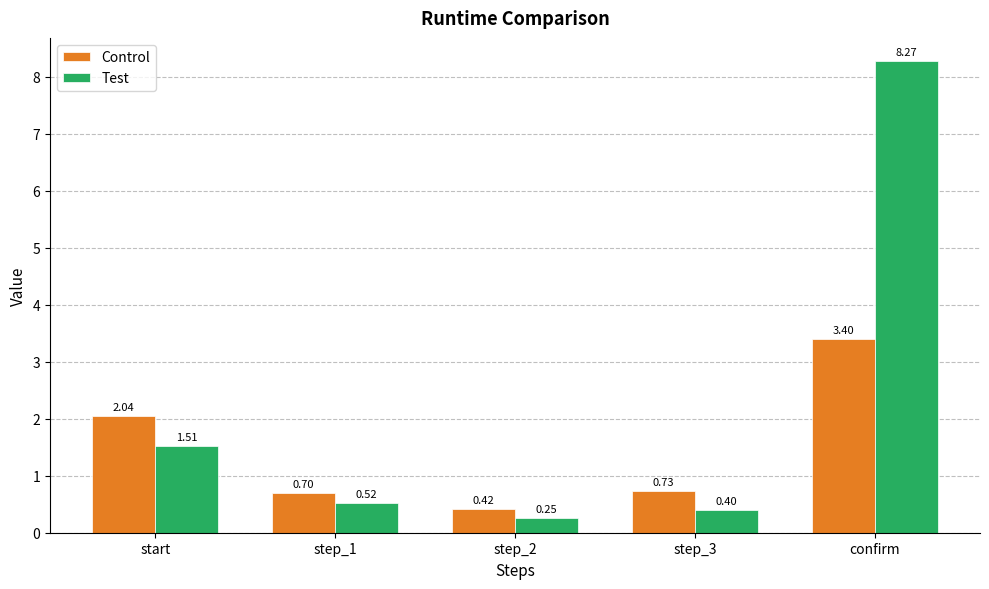

How many bars are there in total?

10